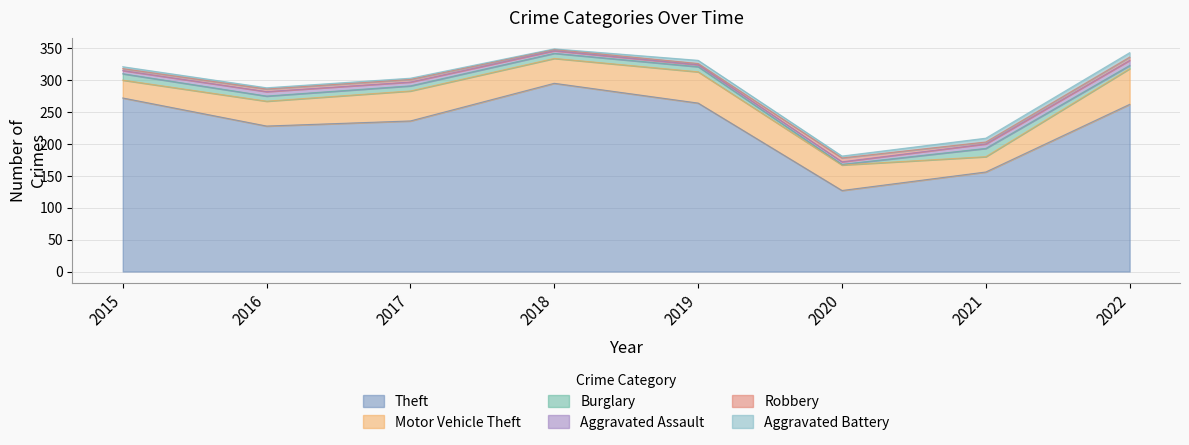

What is the difference between the Aggravated Assault values at 2020 and 2021?

3